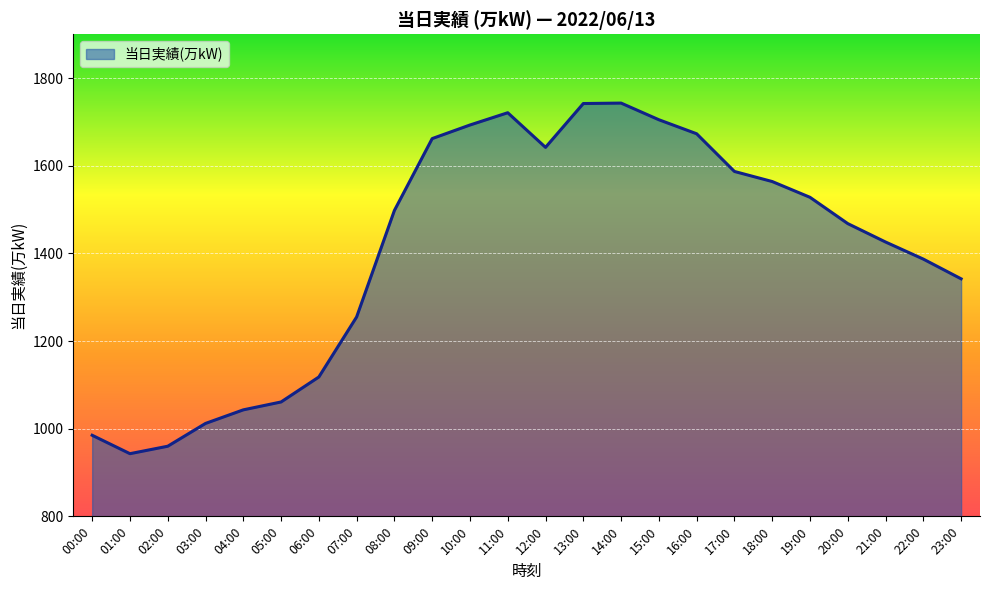

What is the difference between the values at 00:00 and 08:00?

513